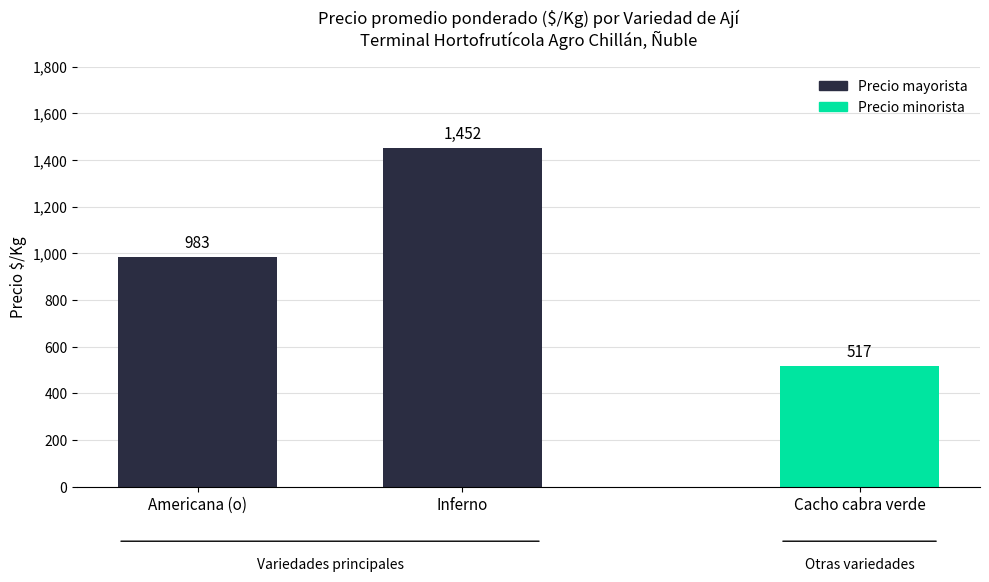

List the labels in order of value, smallest first.

Americana (o), Inferno